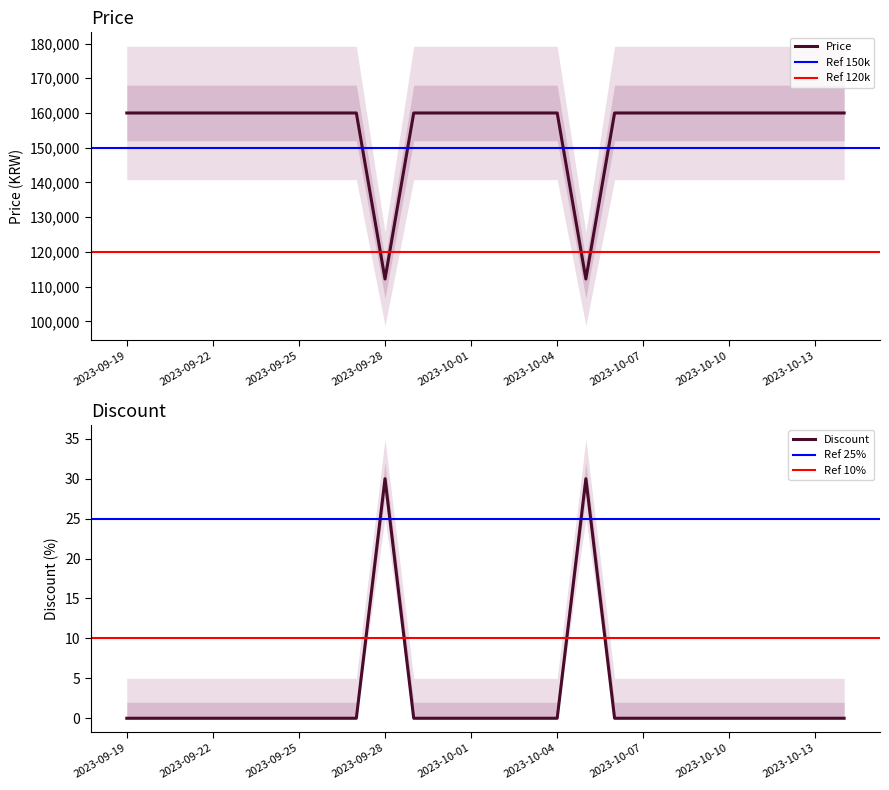

At how many categories does at least one series exceed 54023?

26